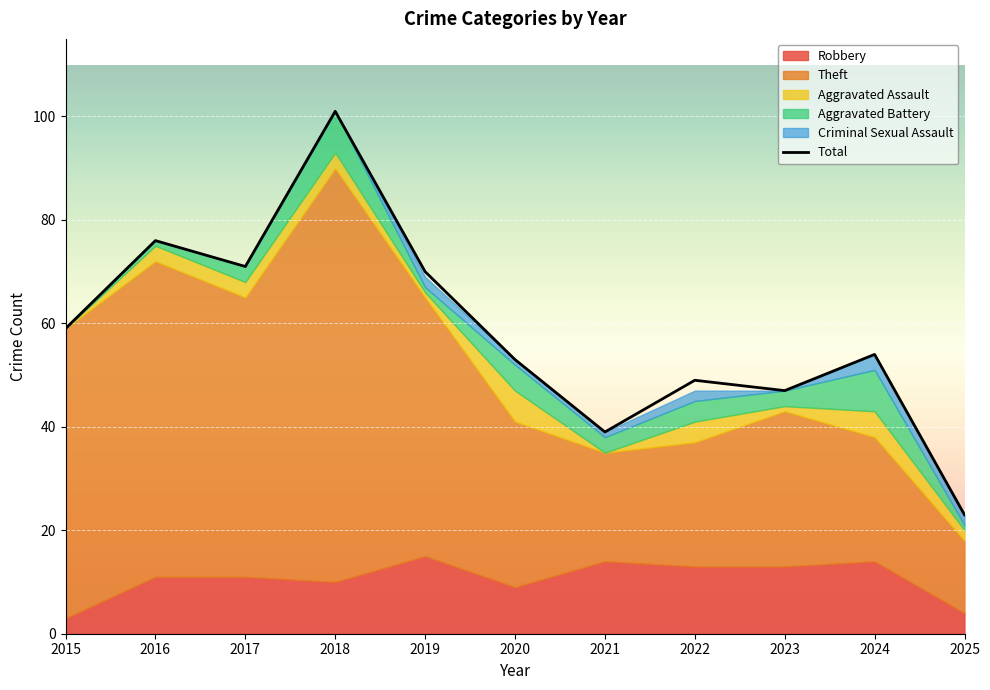

At 2017, list the series in order from largest to smallest.

Total, Theft, Robbery, Aggravated Assault, Aggravated Battery, Criminal Sexual Assault